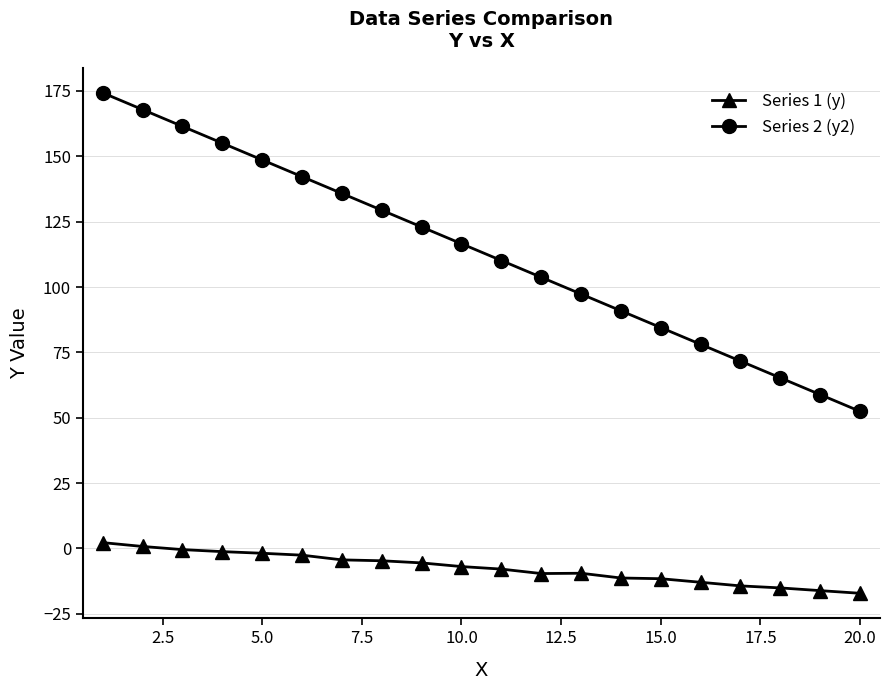

How many data points in Series 2 (y2) are above 116?

10